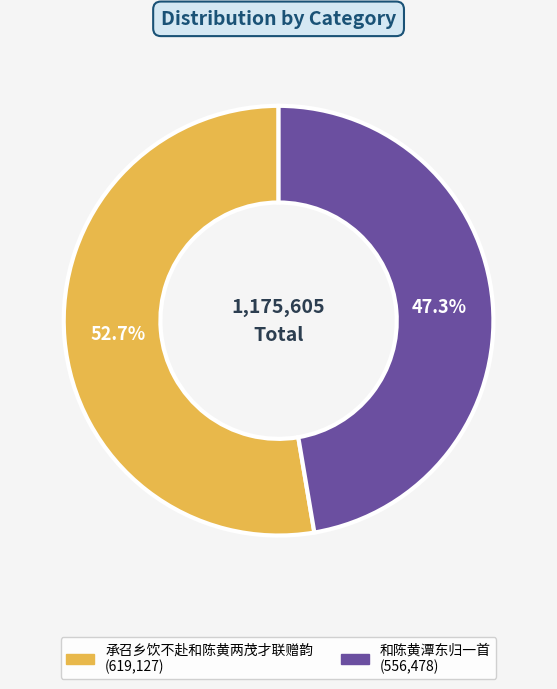

The 和陈黄潭东归一首 slice represents 47% of the pie. True or false?

True